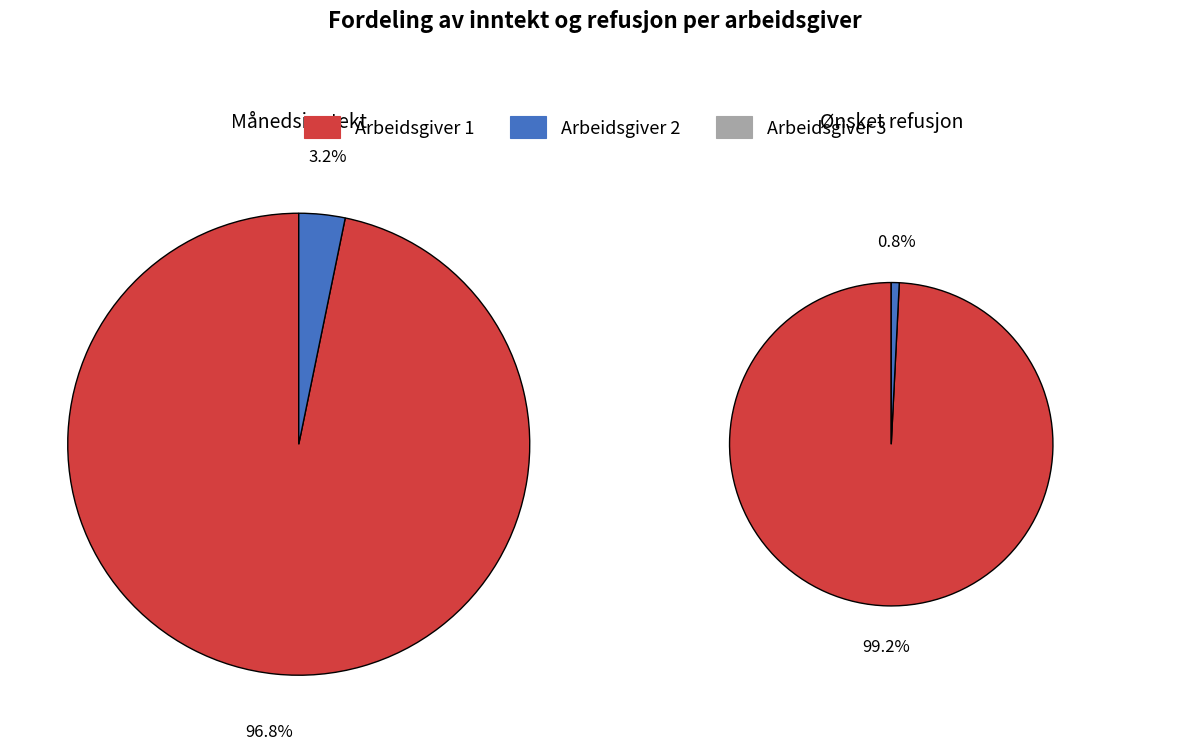

Count the number of slices in the pie.

4